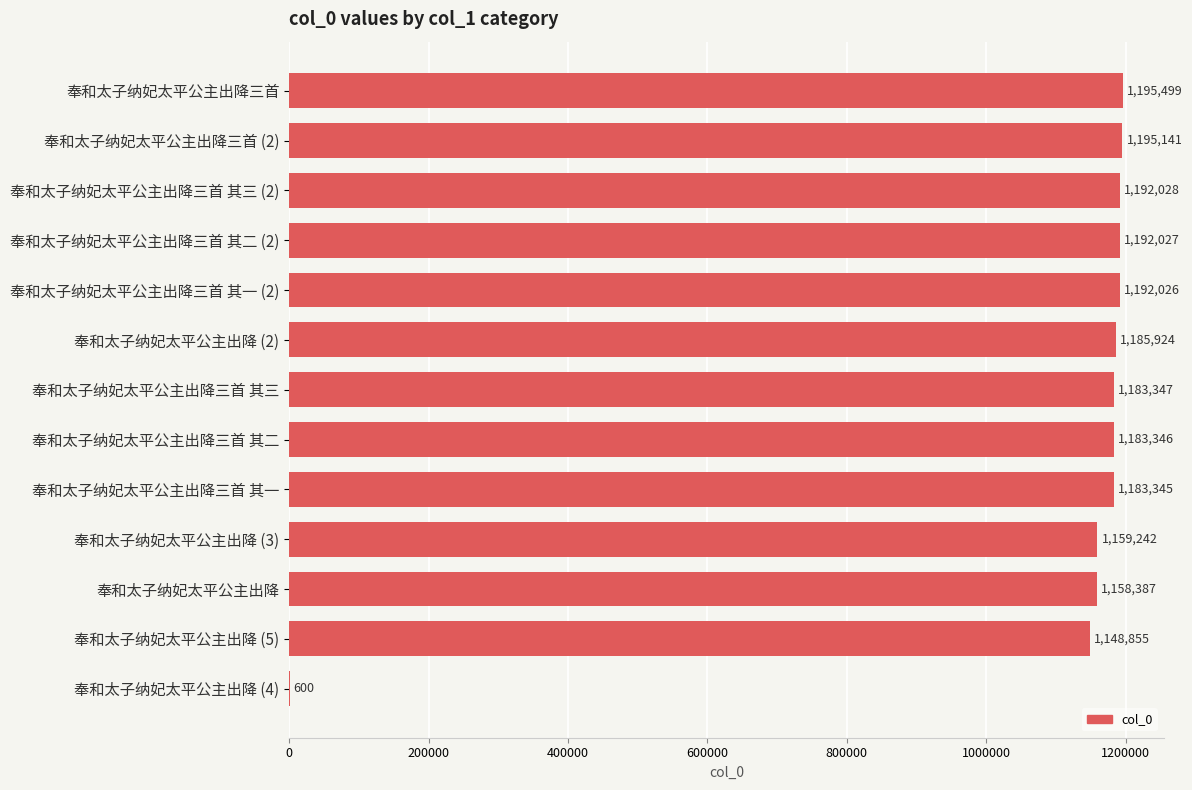

Reading top to bottom, transcribe all the data shown in this chart.

奉和太子纳妃太平公主出降三首=1195499	奉和太子纳妃太平公主出降三首 (2)=1195141	奉和太子纳妃太平公主出降三首 其三 (2)=1192028	奉和太子纳妃太平公主出降三首 其二 (2)=1192027	奉和太子纳妃太平公主出降三首 其一 (2)=1192026	奉和太子纳妃太平公主出降 (2)=1185924	奉和太子纳妃太平公主出降三首 其三=1183347	奉和太子纳妃太平公主出降三首 其二=1183346	奉和太子纳妃太平公主出降三首 其一=1183345	奉和太子纳妃太平公主出降 (3)=1159242	奉和太子纳妃太平公主出降=1158387	奉和太子纳妃太平公主出降 (5)=1148855	奉和太子纳妃太平公主出降 (4)=600